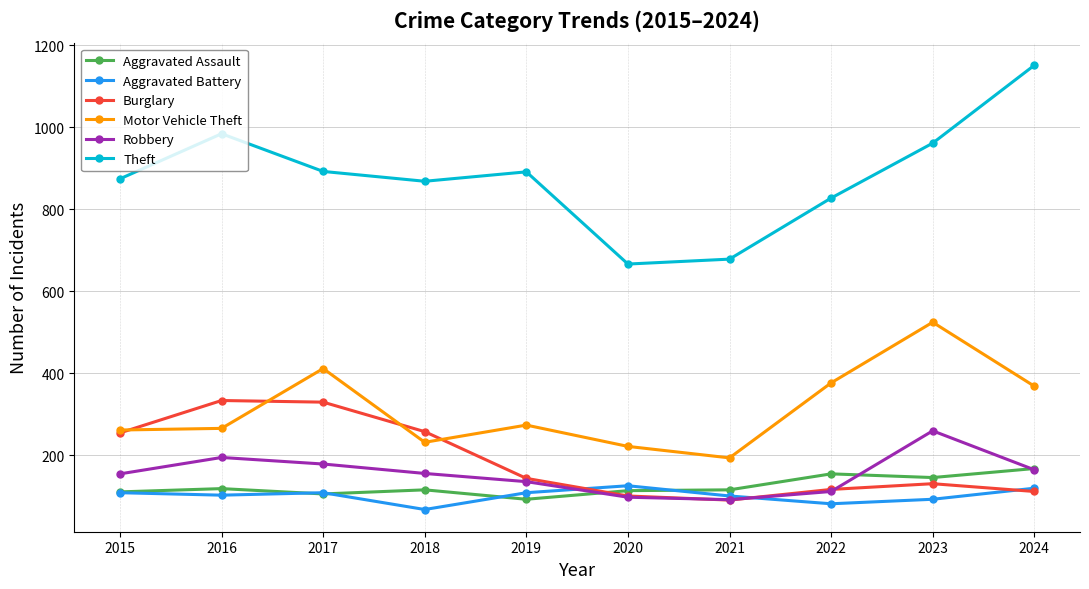

What are all the series names shown in the legend?

Aggravated Assault, Aggravated Battery, Burglary, Motor Vehicle Theft, Robbery, Theft